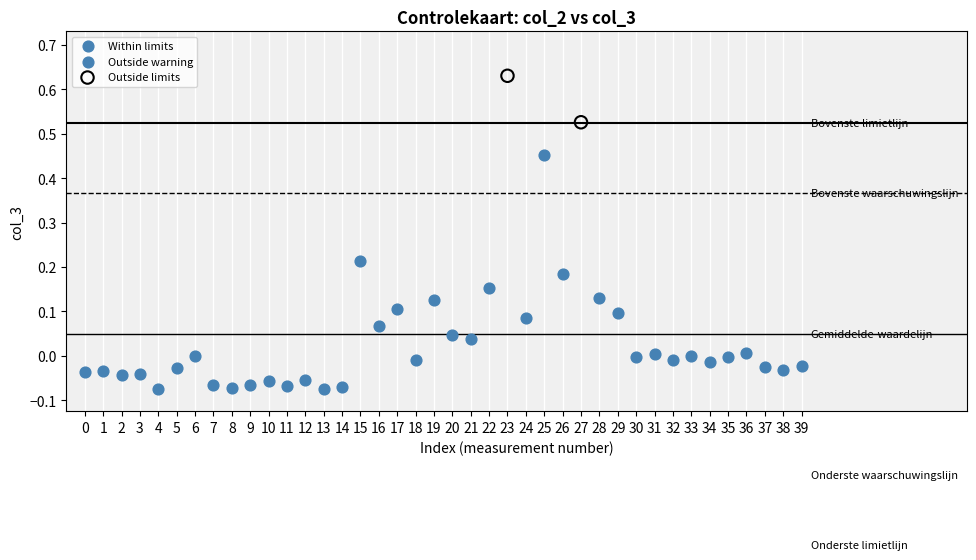

Which series reaches the minimum Y coordinate?

Within limits